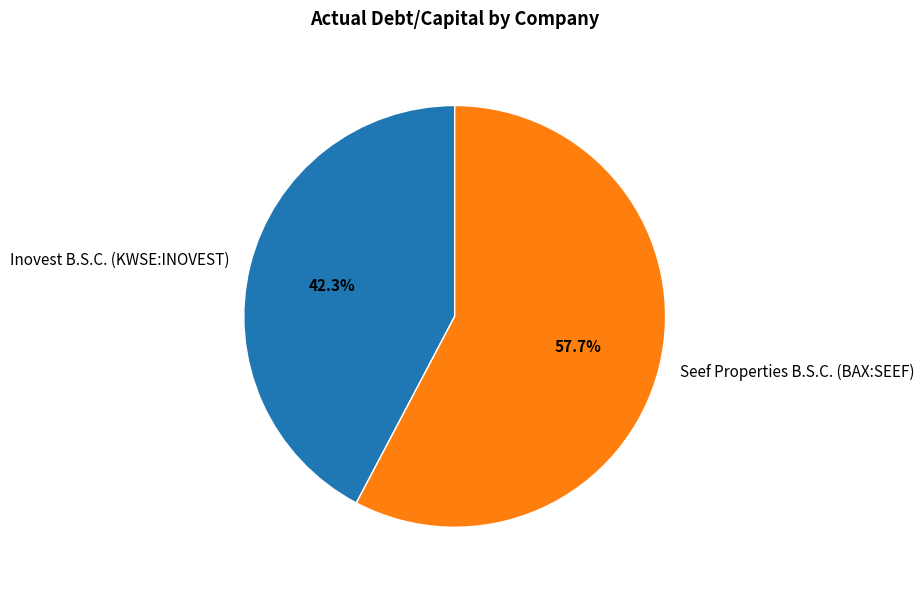

Which category accounts for the majority?

Seef Properties B.S.C. (BAX:SEEF)